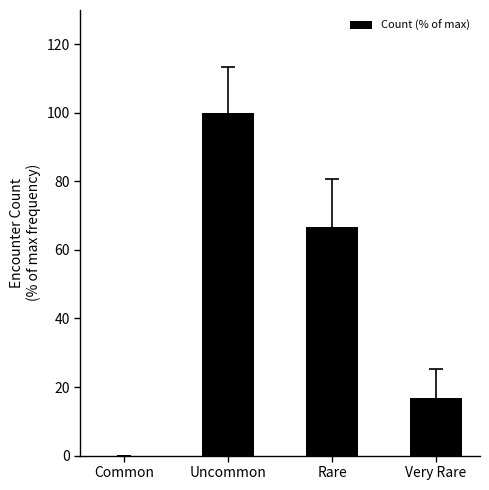

Reading left to right, list all the values displayed in this chart.

Common=0.0	Uncommon=100.0	Rare=66.7	Very Rare=16.7